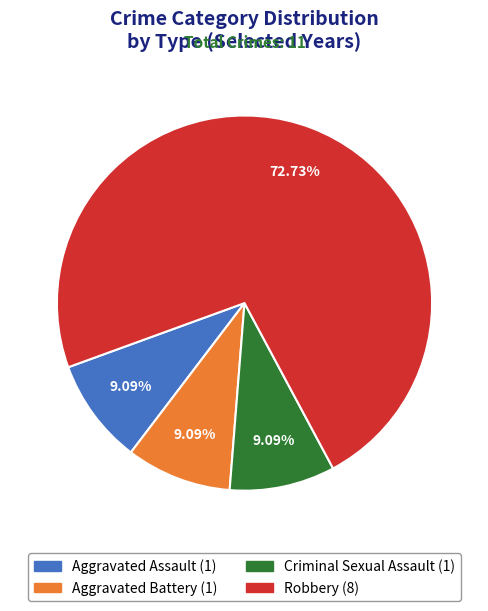

To the nearest percent, what percentage of the pie is Robbery?

73%